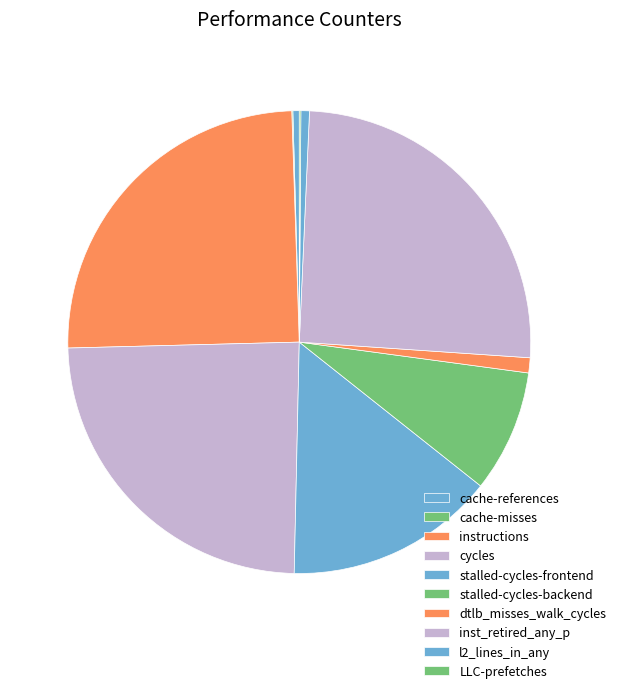

To the nearest percent, what is the average slice percentage?

10%